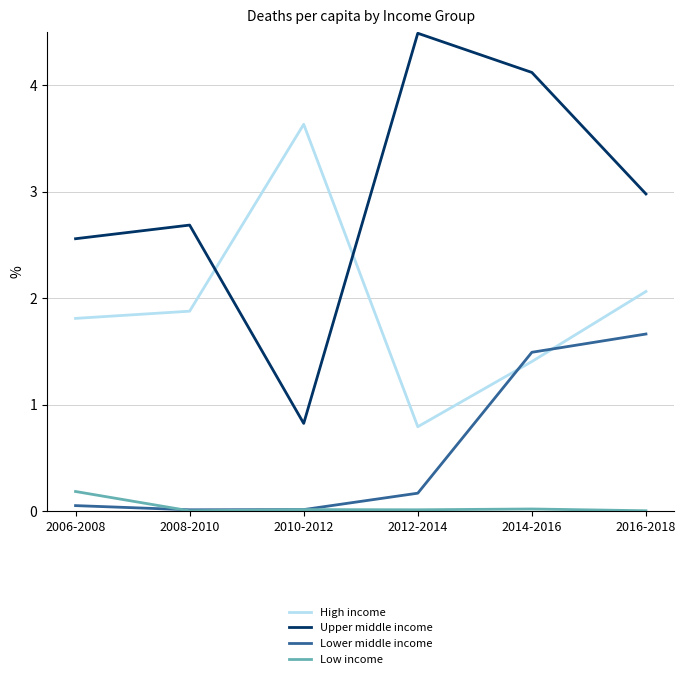

List the series in order of their peak value, lowest first.

Low income, Lower middle income, High income, Upper middle income